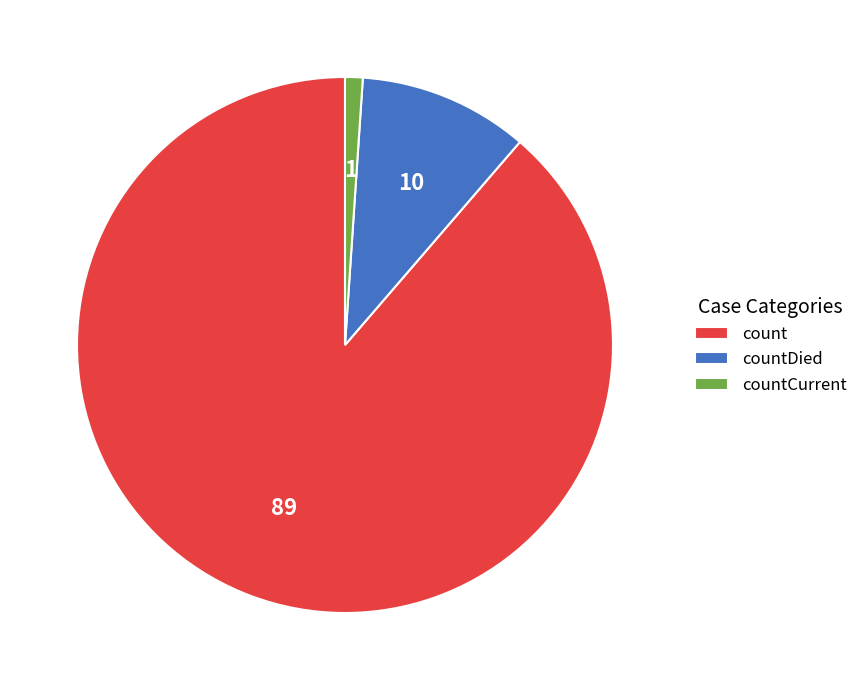

What is the largest slice in the pie chart?

count